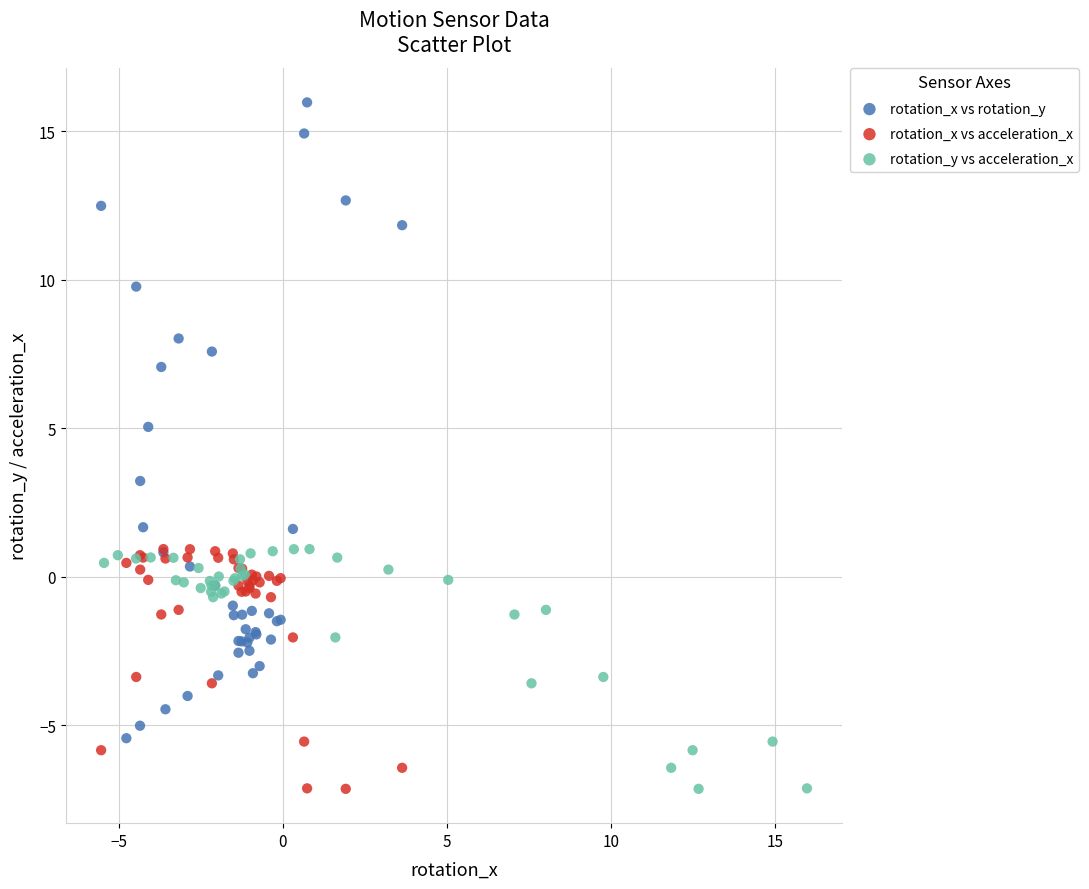

What are all the series names shown in the legend?

rotation_x vs rotation_y, rotation_x vs acceleration_x, rotation_y vs acceleration_x